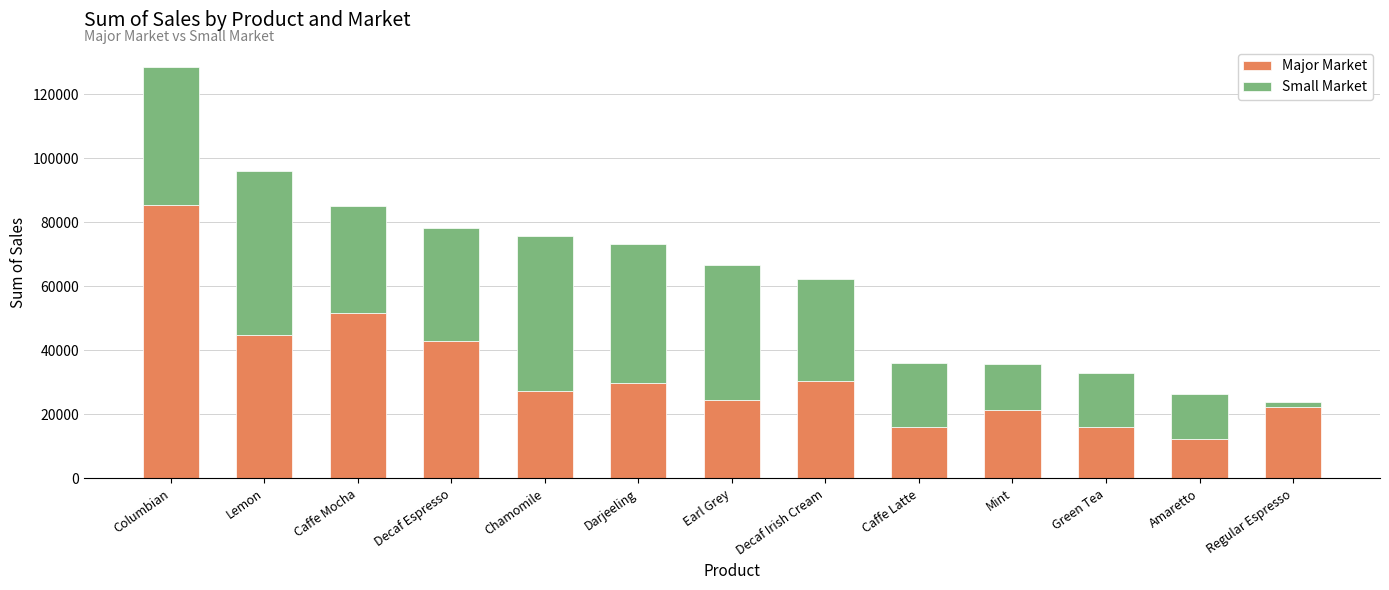

What is the highest value of the Major Market series?

85247